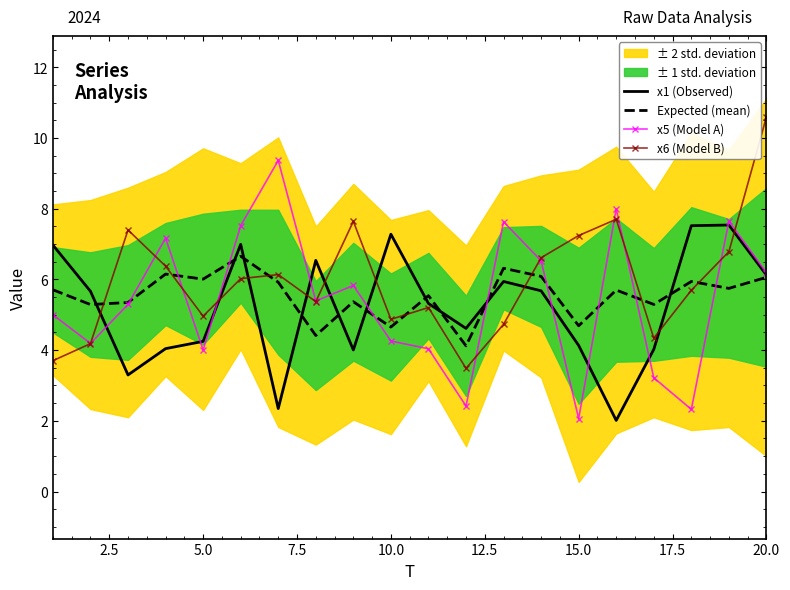

What is the difference between the second highest and second lowest values in the x6 (Model B) series?

4.0